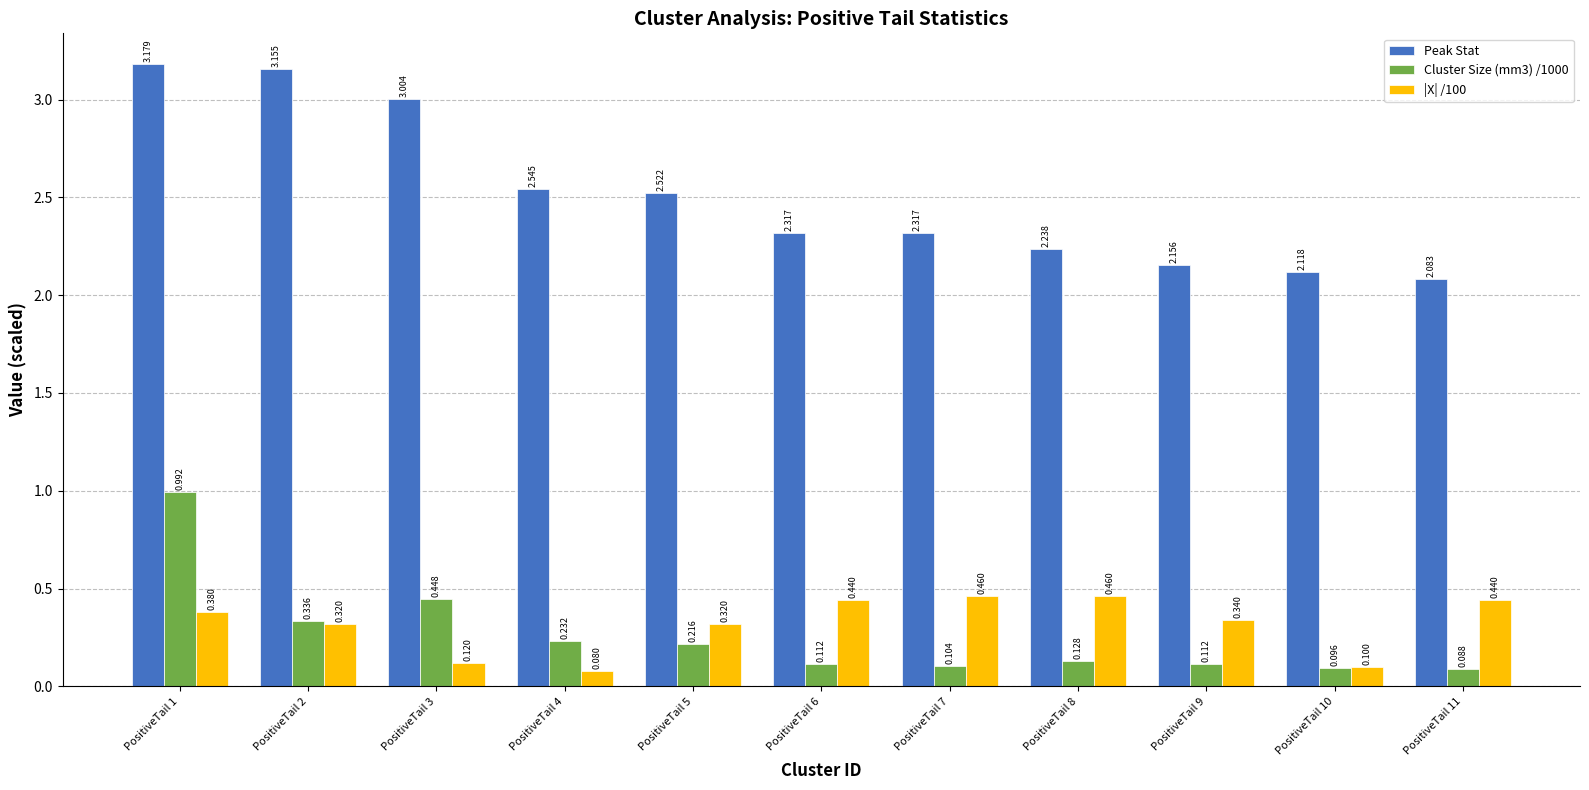

What are all the series names shown in the legend?

Peak Stat, Cluster Size (mm3) /1000, |X| /100